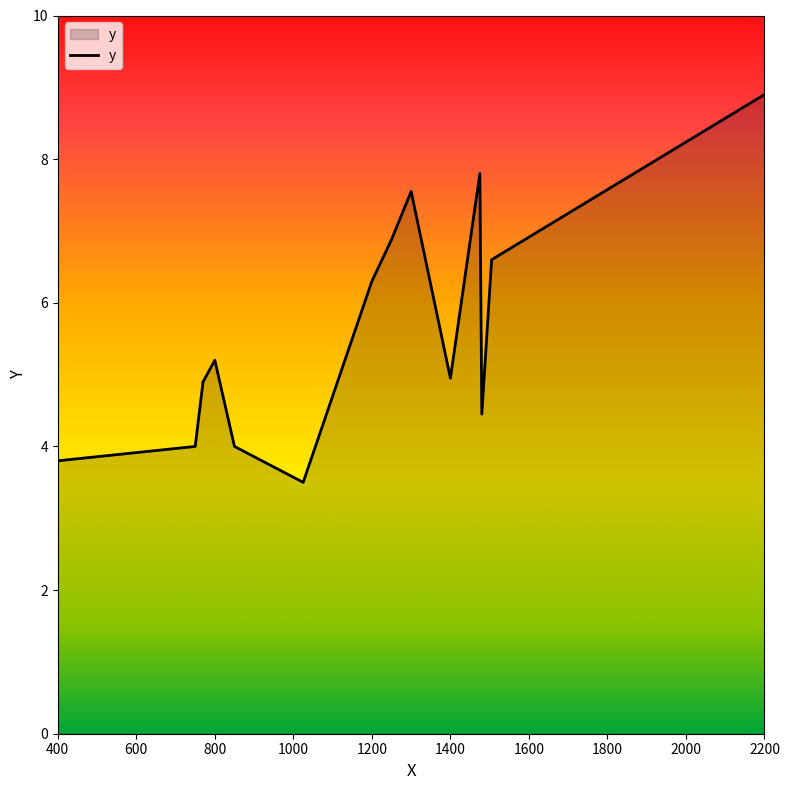

What is the difference between the maximum and minimum values?

5.4